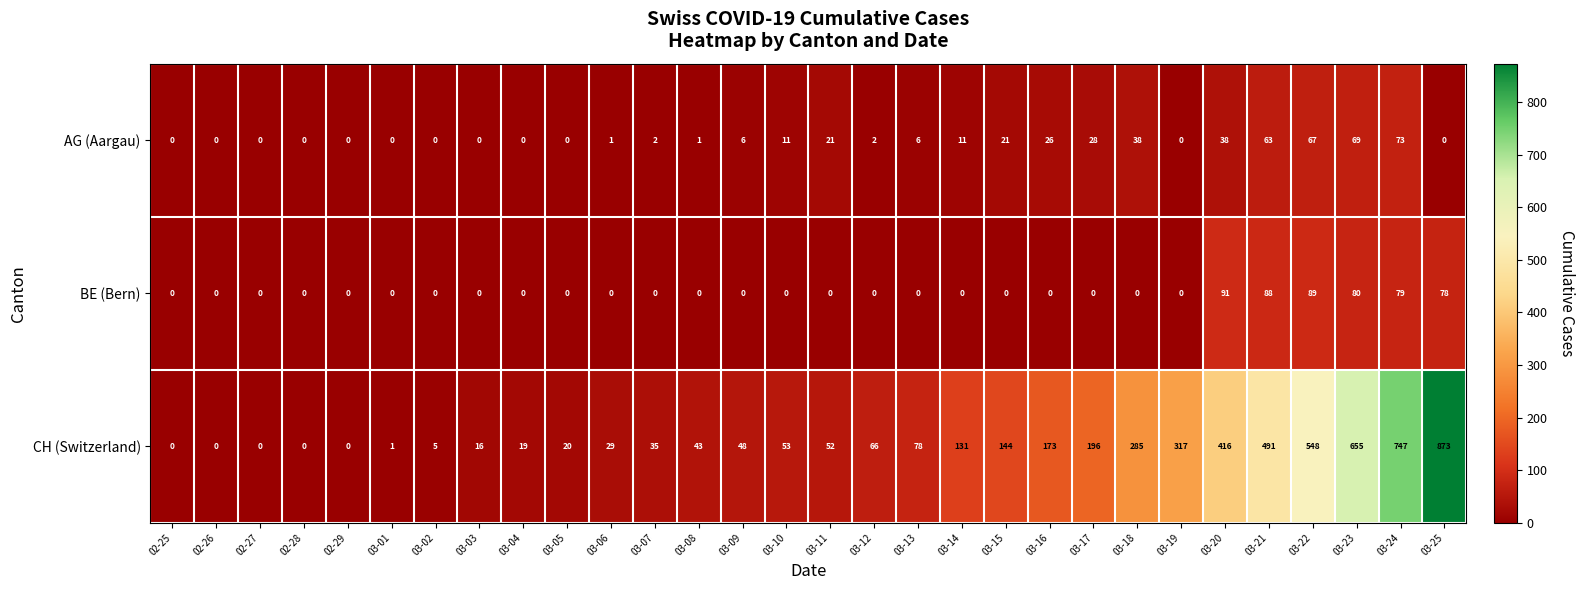

How many data points in BE (Bern) are above 0?

6